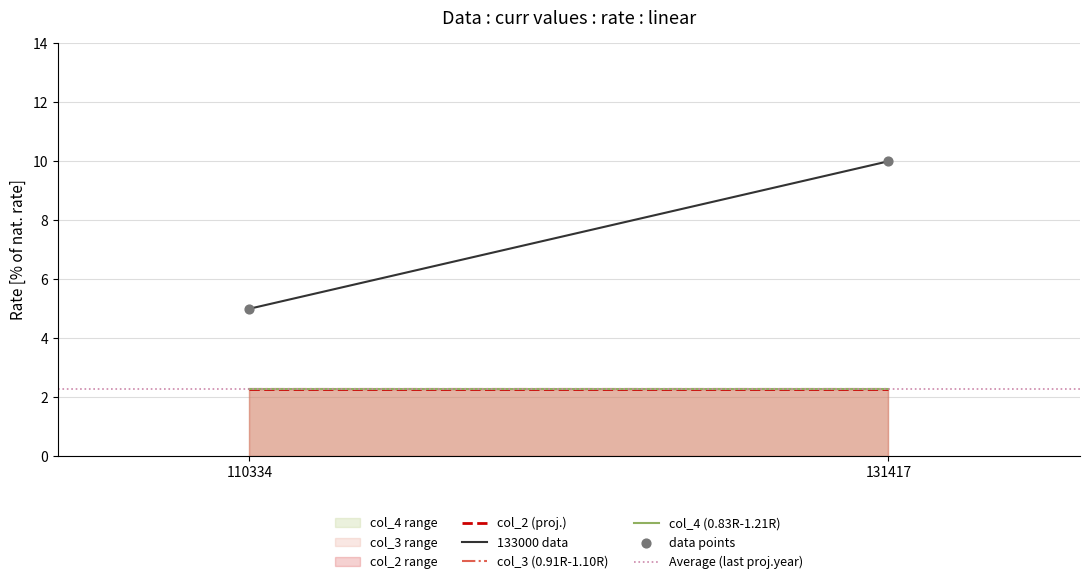

What is the average Y value?

8